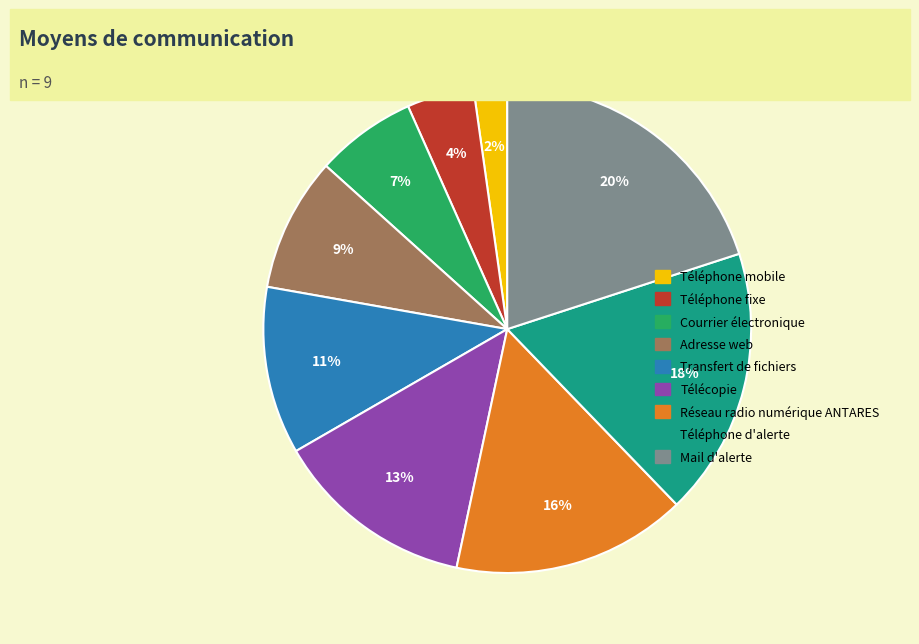

Is it true that Transfert de fichiers is 1% of the pie?

False